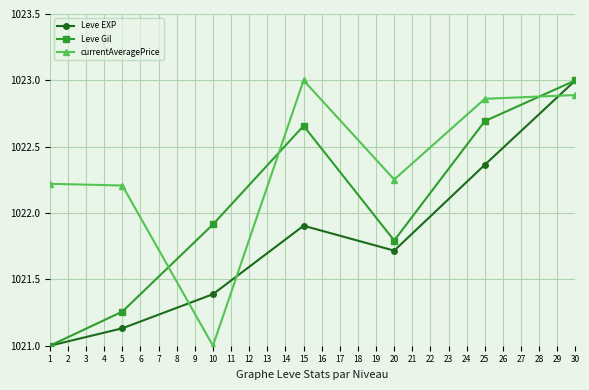

What is the minimum value shown in the chart?

1021.0